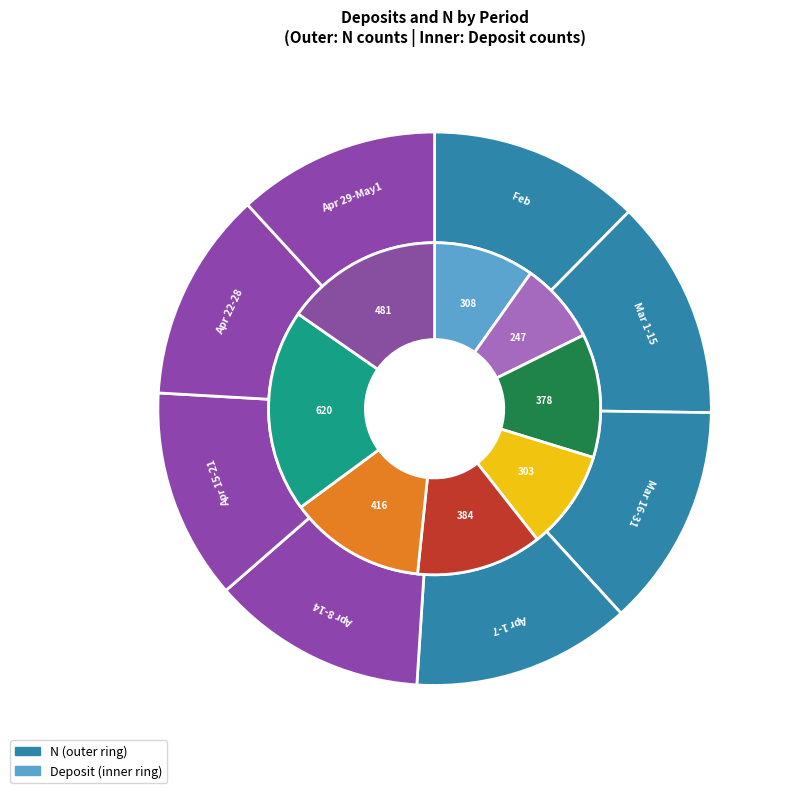

Which series has the widest spread of values?

N